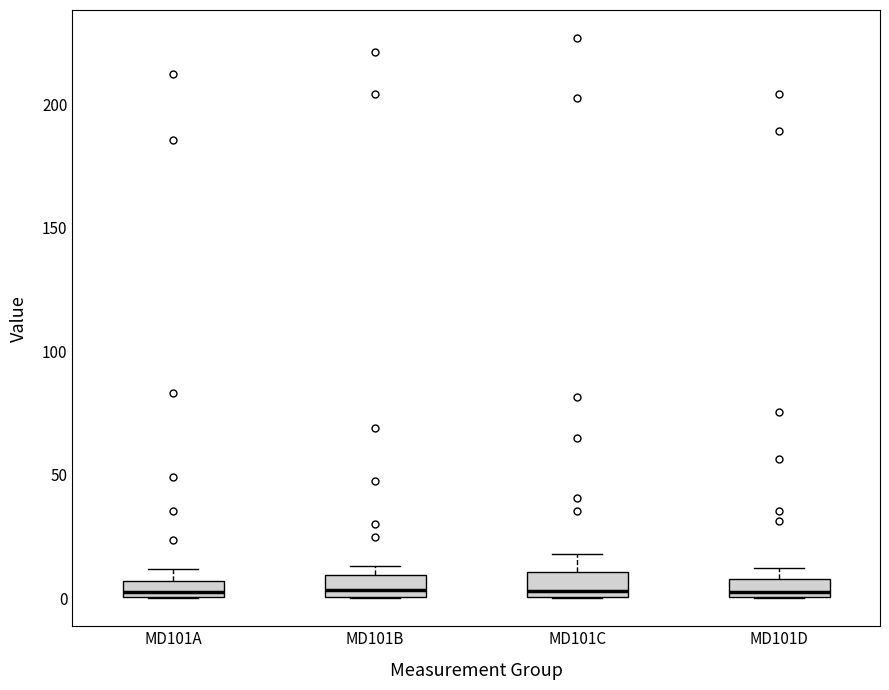

Where is the upper edge of the box for MD101A on the y-axis? The values are not printed on the chart, so give them approximately, as read against the axis.

5